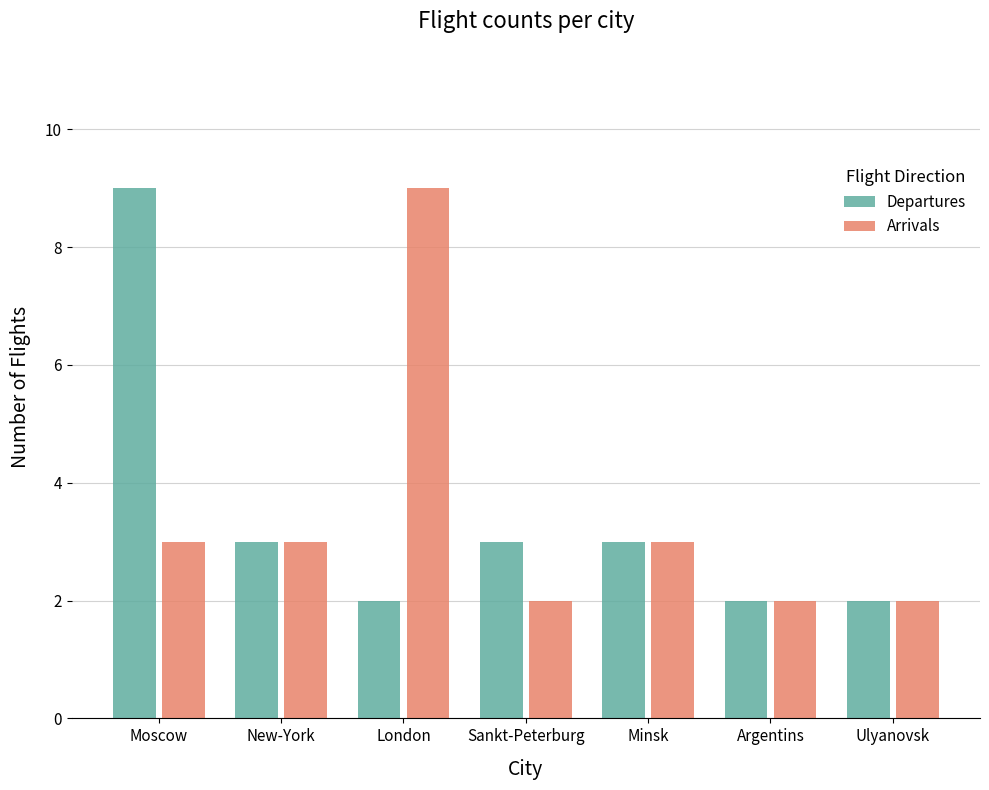

What is the sum of all Arrivals values?

24